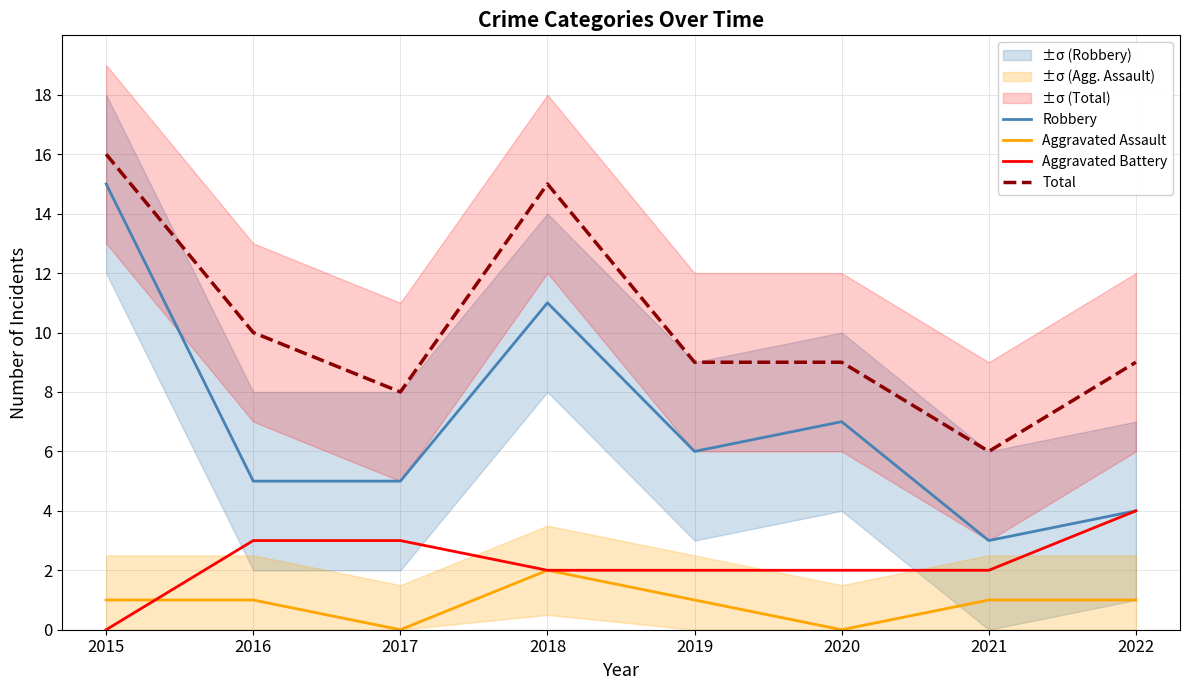

What is the difference between the Aggravated Battery values at 2017 and 2021?

1